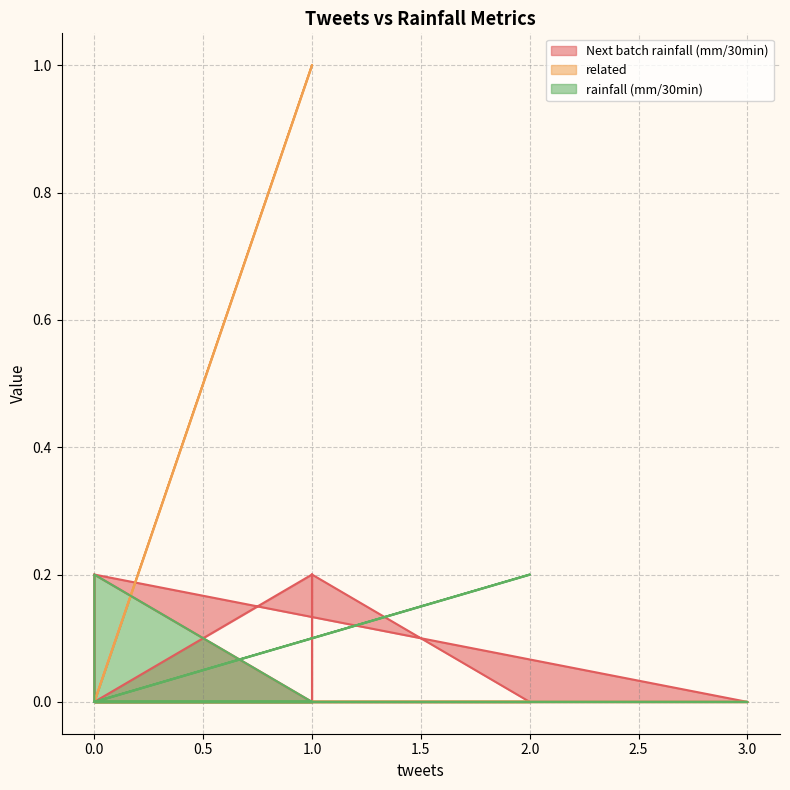

What is the spread (max minus min) of values at 0?

0.2